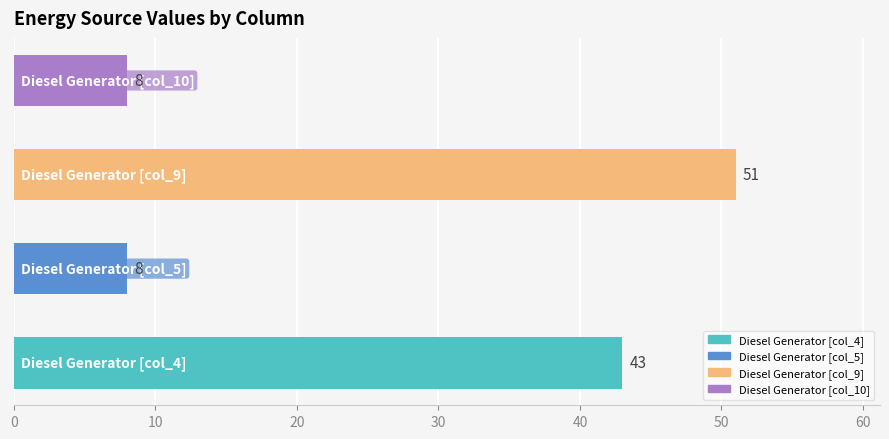

What is the maximum value shown in the chart?

51